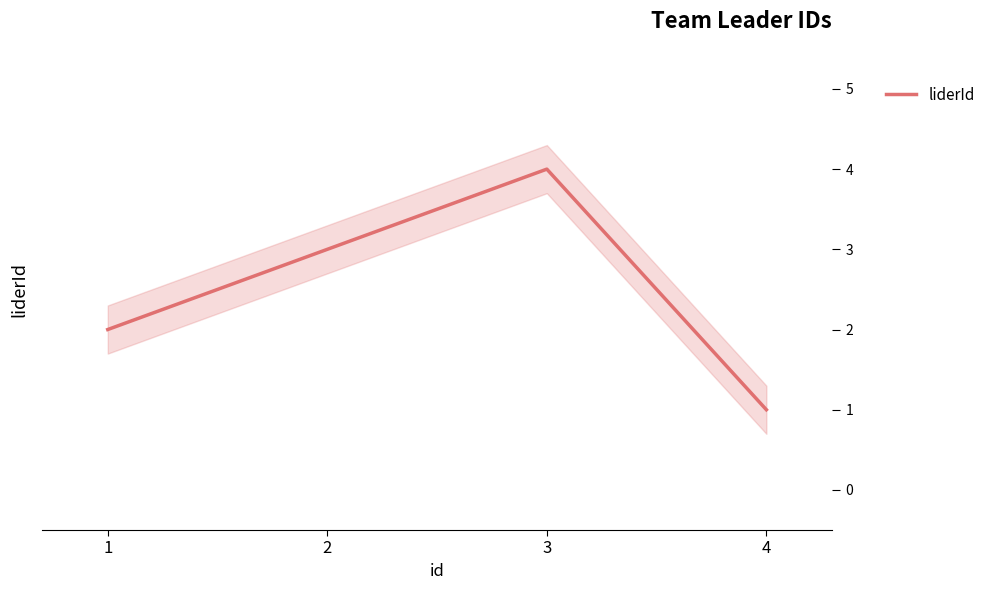

What is the difference between the maximum and minimum values?

3